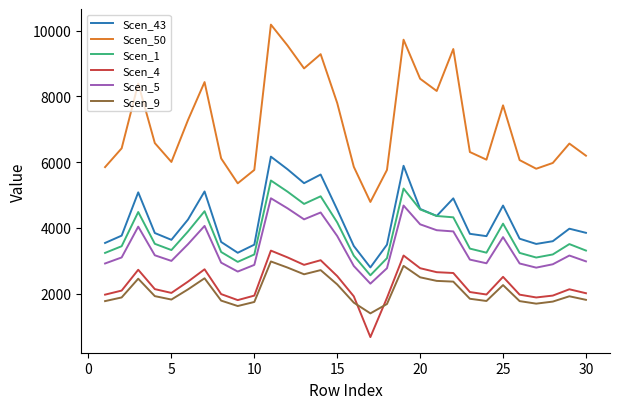

What is the smallest value displayed?

680.4